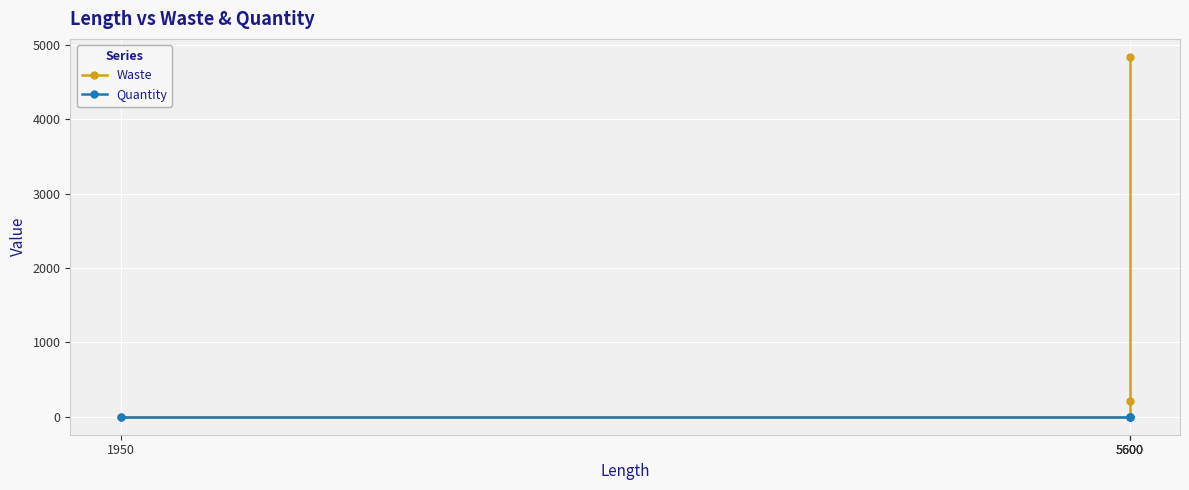

Reading left to right, transcribe all the data shown in this chart.

Waste: 0	0	212	4839
Quantity: 1	1	1	1